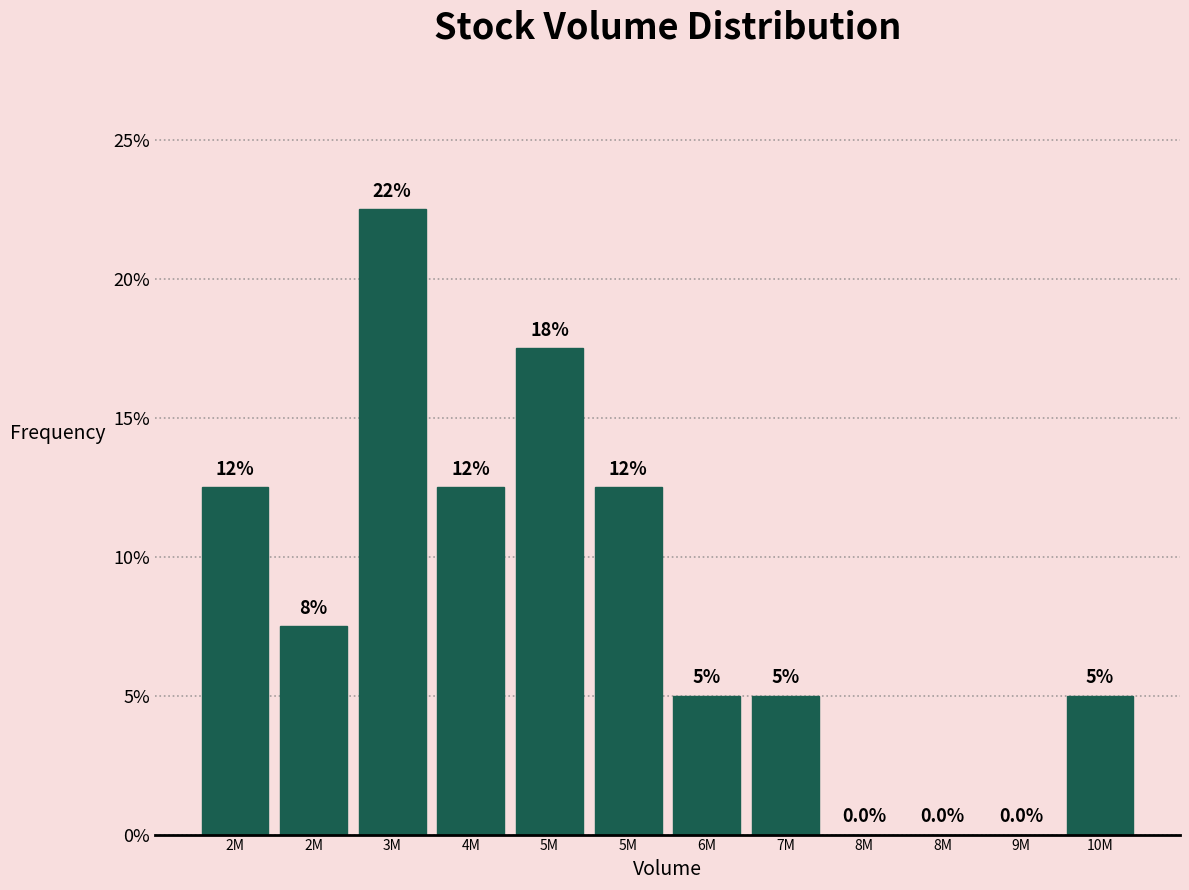

How many data points does each series have?

12